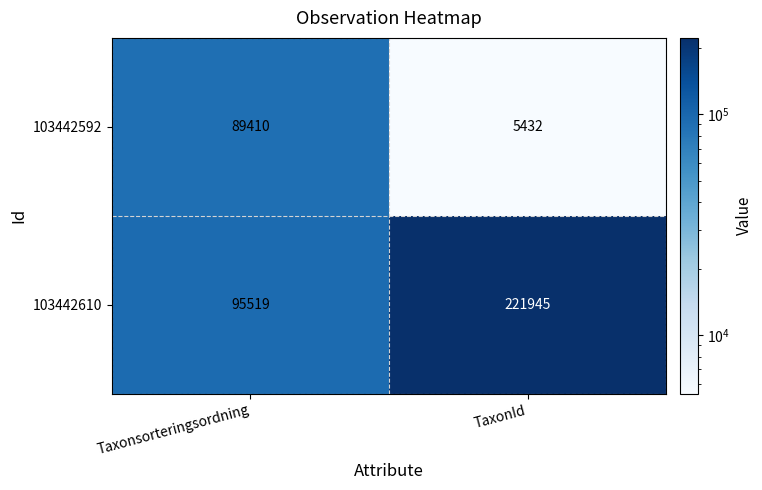

Reading left to right, what are all the values shown in this chart?

103442592: Taxonsorteringsordning=89410	TaxonId=5432
103442610: Taxonsorteringsordning=95519	TaxonId=221945